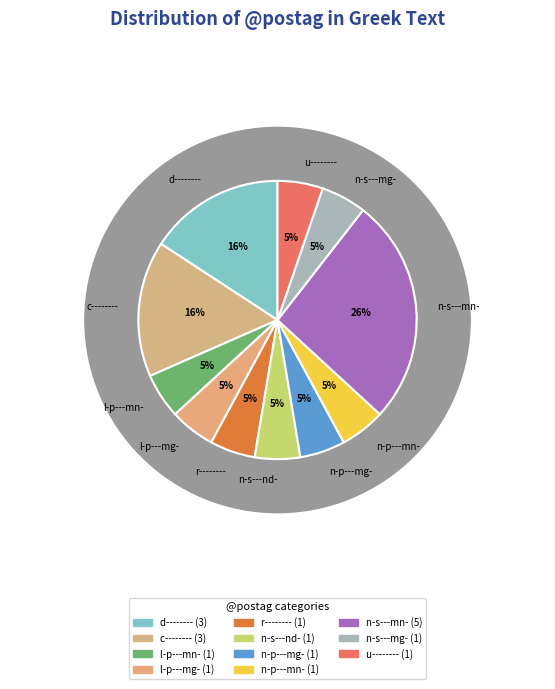

Which slice is the largest?

n-s---mn-